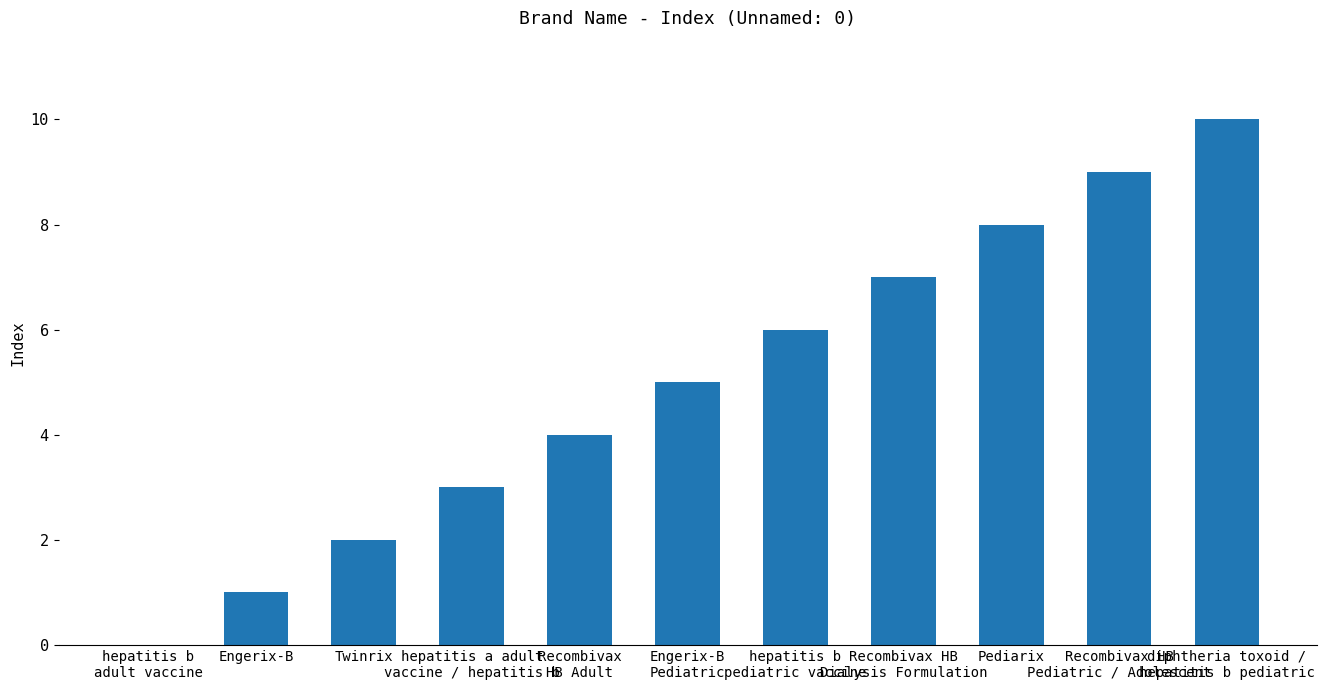

What is the sum of all values?

55